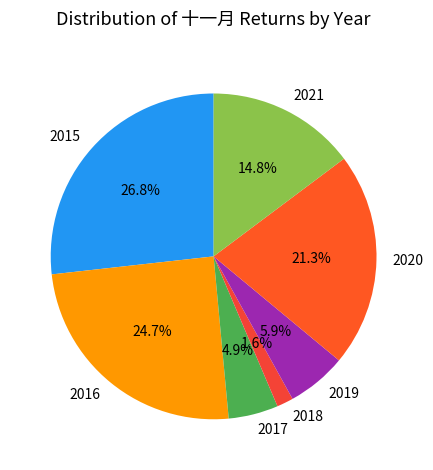

Is there a majority slice in this chart?

No